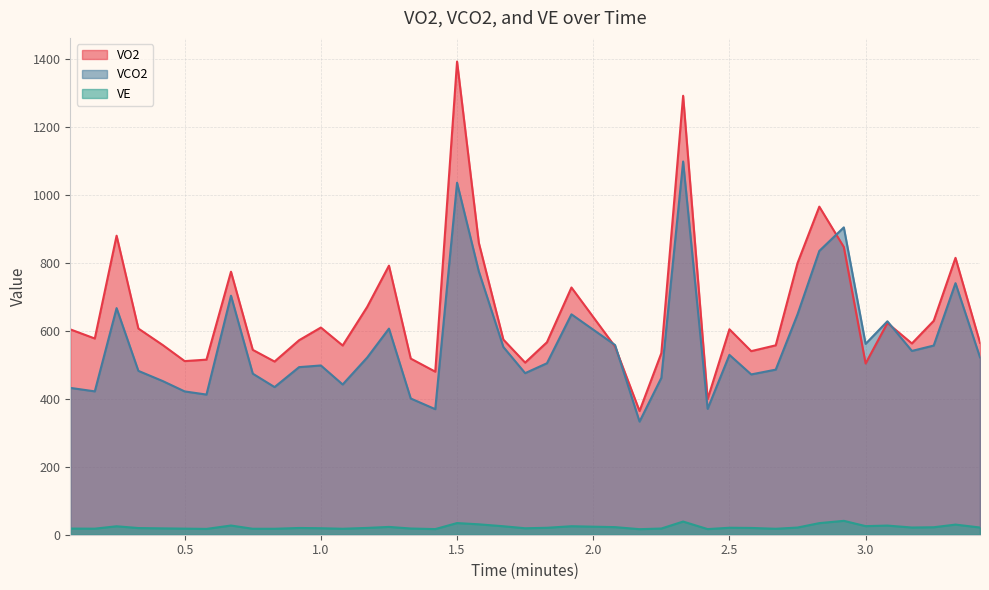

What is the maximum value shown in the chart?

1391.7